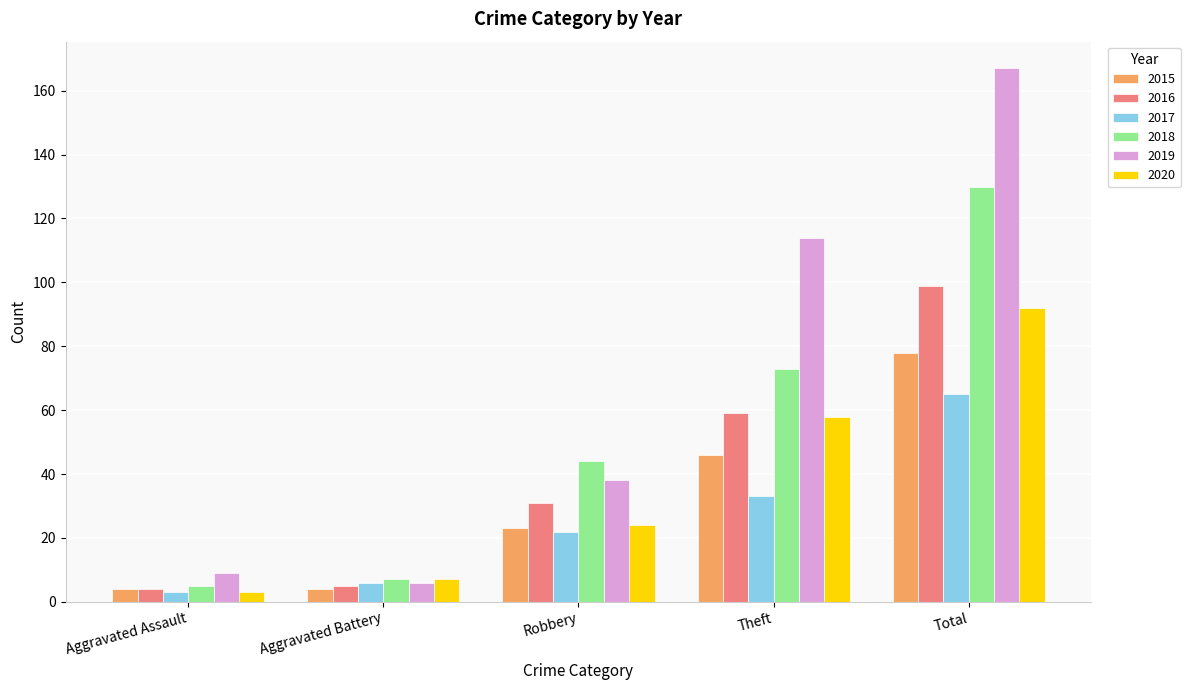

The 2019 series shows 167 at Total. True or false?

True